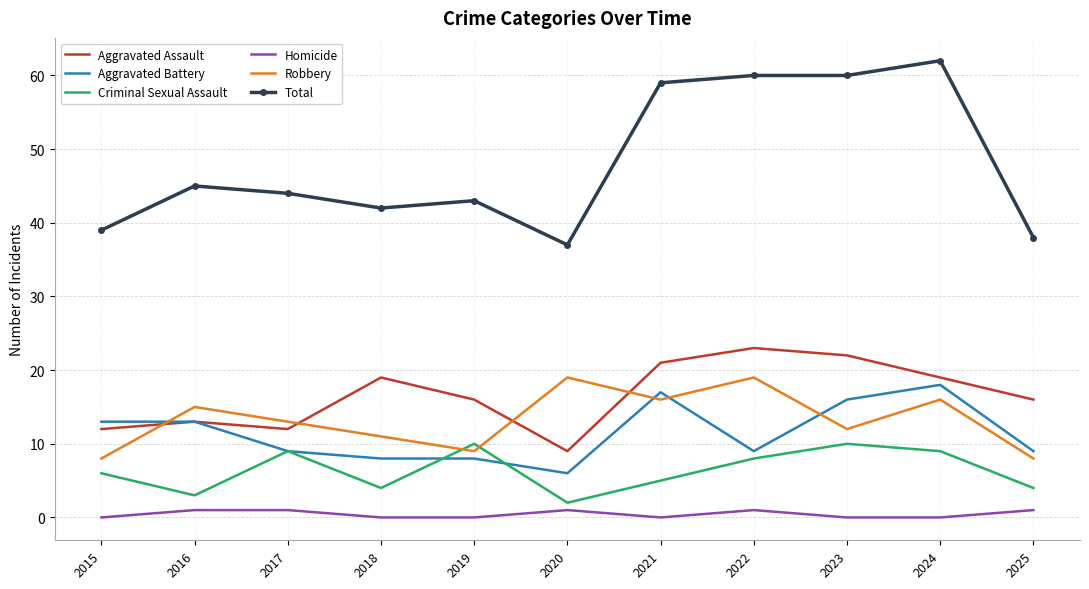

Reading right to left, list all the values displayed in this chart.

Aggravated Assault: 2025=16	2024=19	2023=22	2022=23	2021=21	2020=9	2019=16	2018=19	2017=12	2016=13	2015=12
Aggravated Battery: 2025=9	2024=18	2023=16	2022=9	2021=17	2020=6	2019=8	2018=8	2017=9	2016=13	2015=13
Criminal Sexual Assault: 2025=4	2024=9	2023=10	2022=8	2021=5	2020=2	2019=10	2018=4	2017=9	2016=3	2015=6
Homicide: 2025=1	2024=0	2023=0	2022=1	2021=0	2020=1	2019=0	2018=0	2017=1	2016=1	2015=0
Robbery: 2025=8	2024=16	2023=12	2022=19	2021=16	2020=19	2019=9	2018=11	2017=13	2016=15	2015=8
Total: 2025=38	2024=62	2023=60	2022=60	2021=59	2020=37	2019=43	2018=42	2017=44	2016=45	2015=39